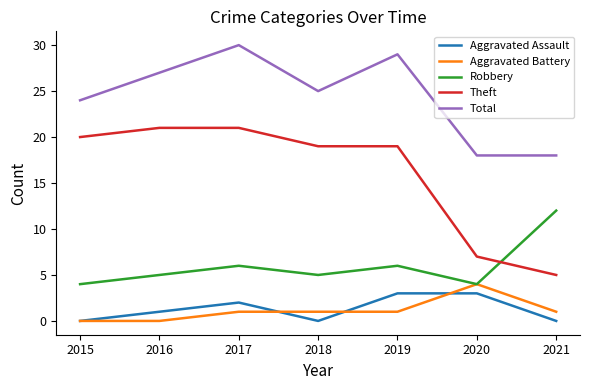

True or false: Aggravated Assault and Total cross at least once.

False